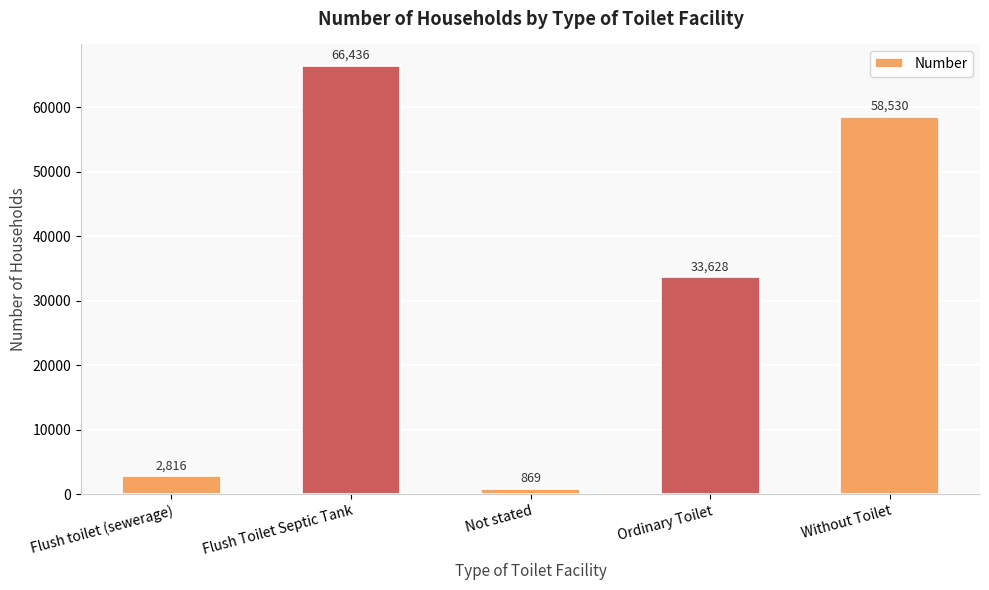

What is the value of the 4th bar from the left?

33628